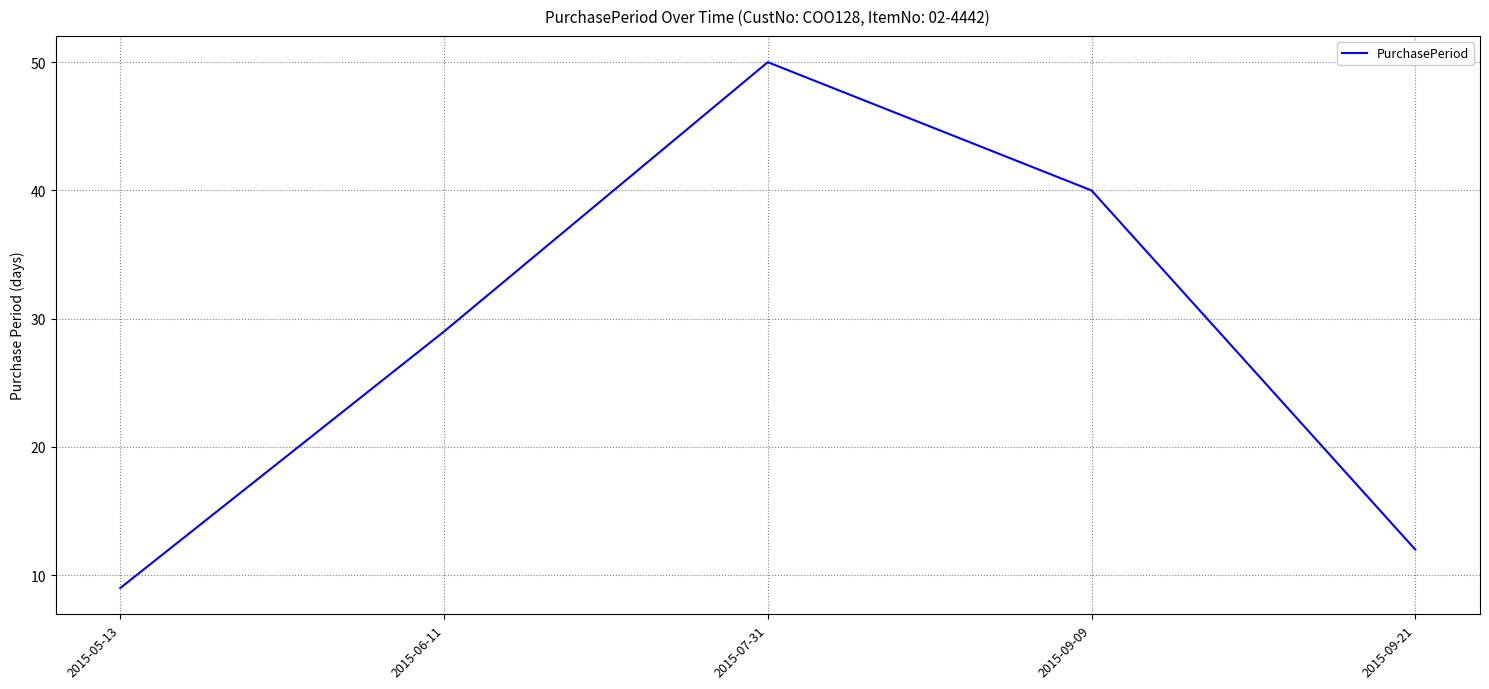

List the labels in order of value, largest first.

2015-07-31, 2015-09-09, 2015-06-11, 2015-09-21, 2015-05-13